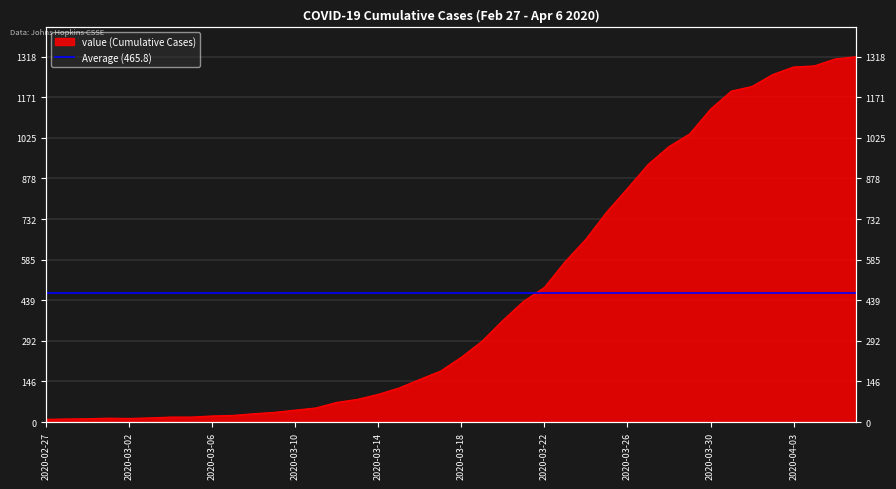

How many data points are above 234?

19